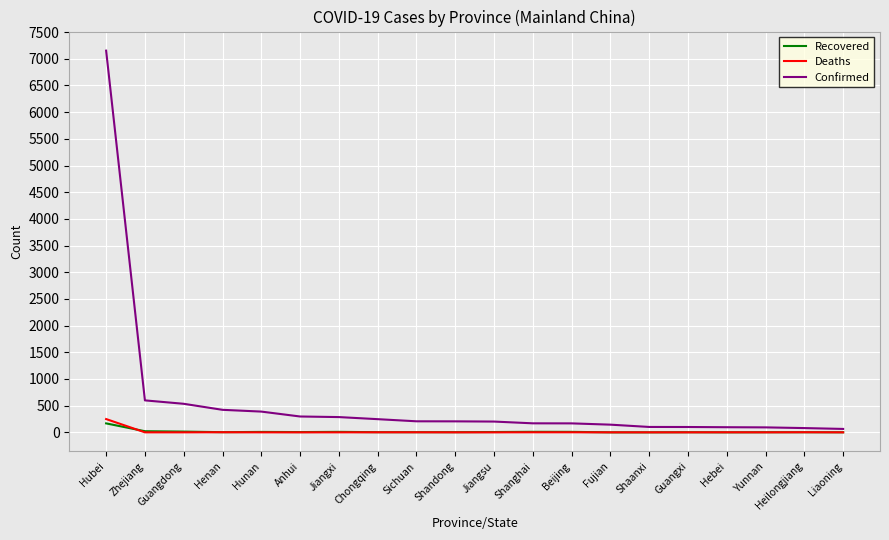

Where does the Confirmed series first go above 206?

Hubei